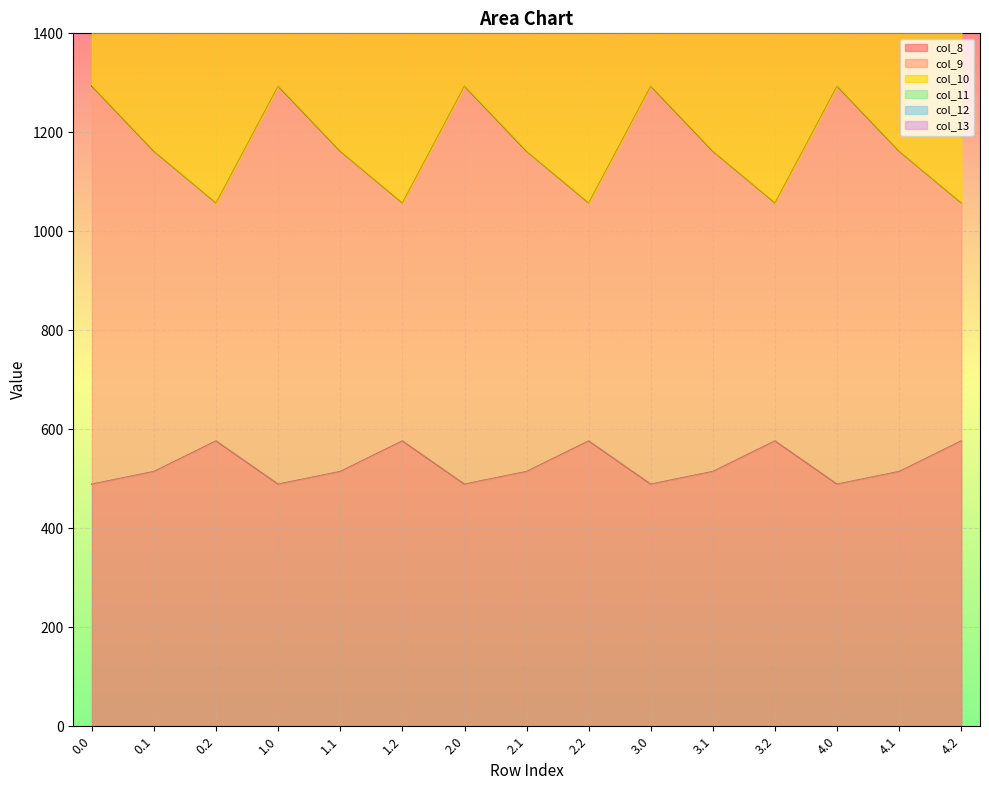

What is the sum of the col_10 values at 4.1 and 2.2?

6485.6